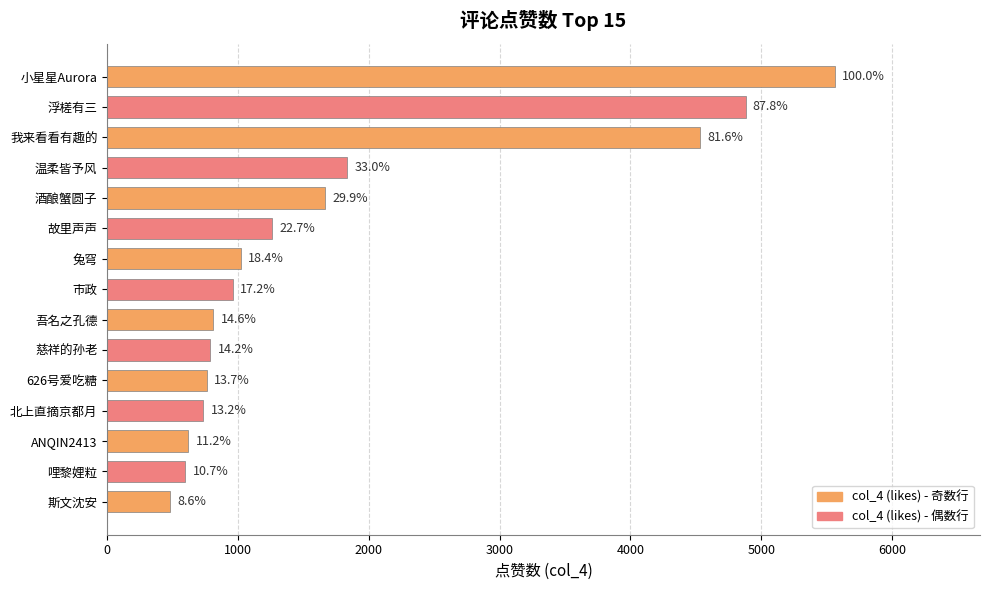

How many bars are there in total?

15